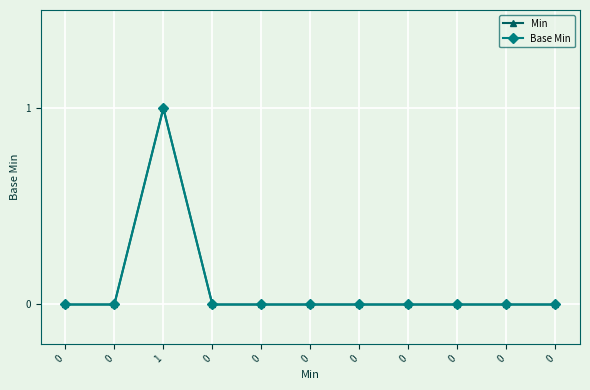

Does the chart have visible grid lines?

Yes